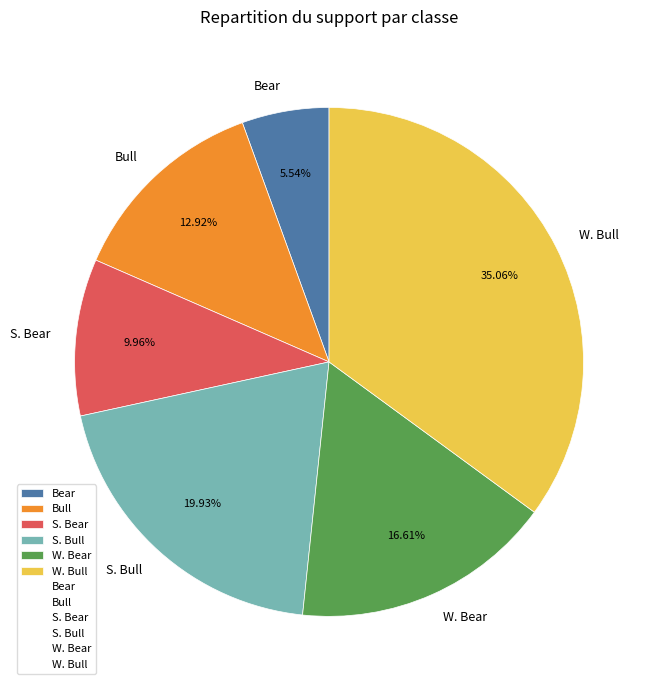

Is W. Bull the majority of the pie?

No